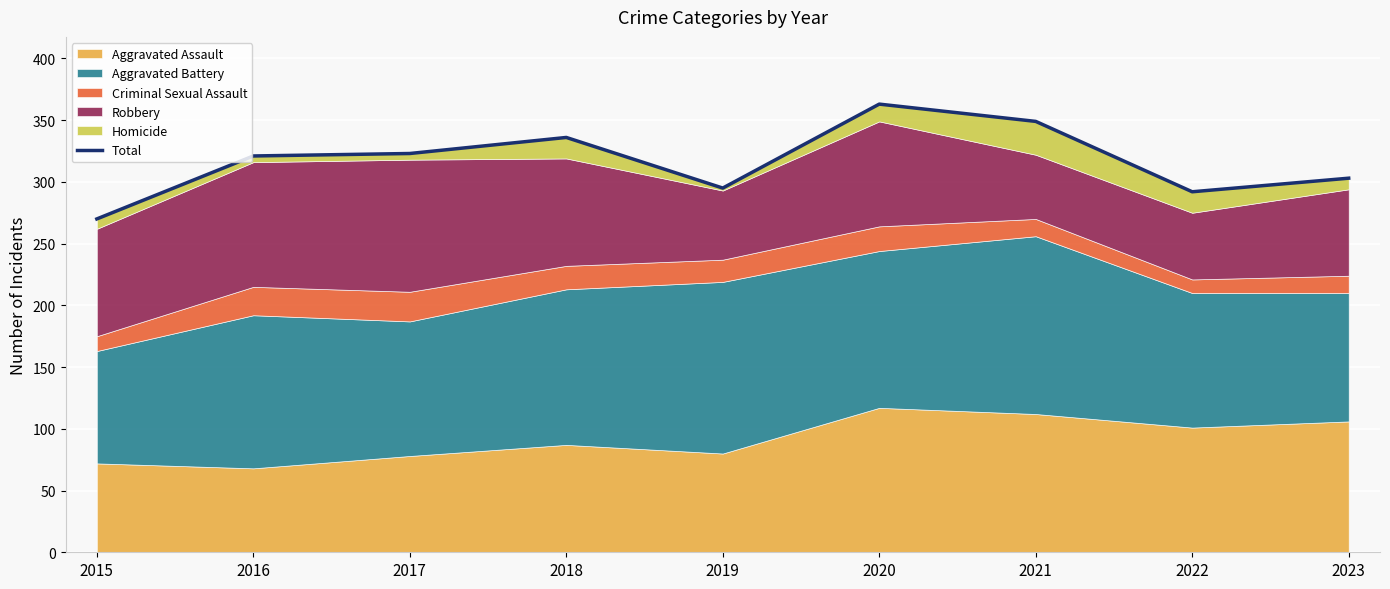

The chart shows a value of 270 at 2015. True or false?

True